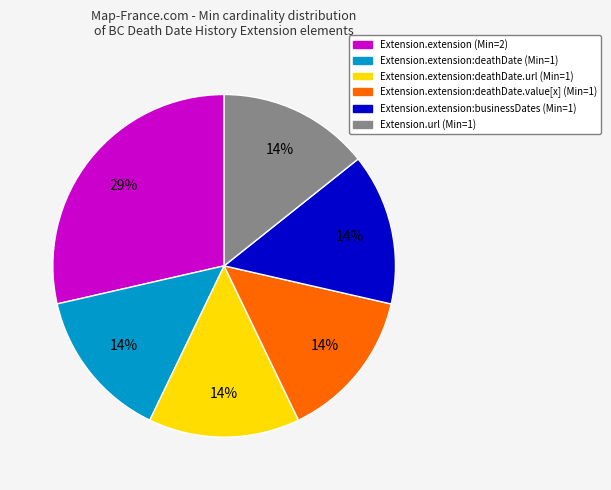

Is the sum of Extension.extension:deathDate.url (Min=1) and Extension.extension:deathDate.value[x] (Min=1) greater than half?

No